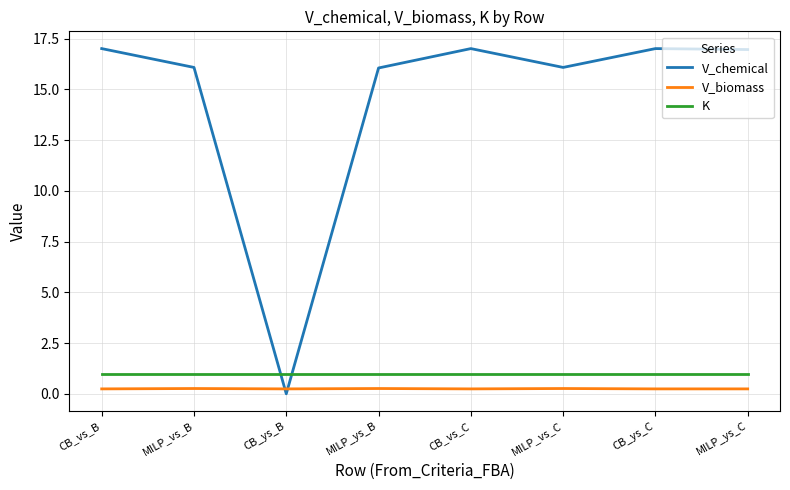

True or false: V_biomass and K cross at least once.

False